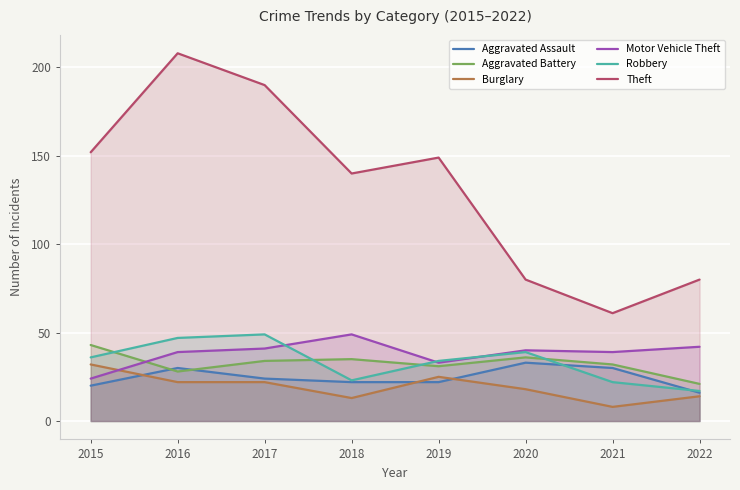

At 2015, list the series in order from largest to smallest.

Theft, Aggravated Battery, Robbery, Burglary, Motor Vehicle Theft, Aggravated Assault